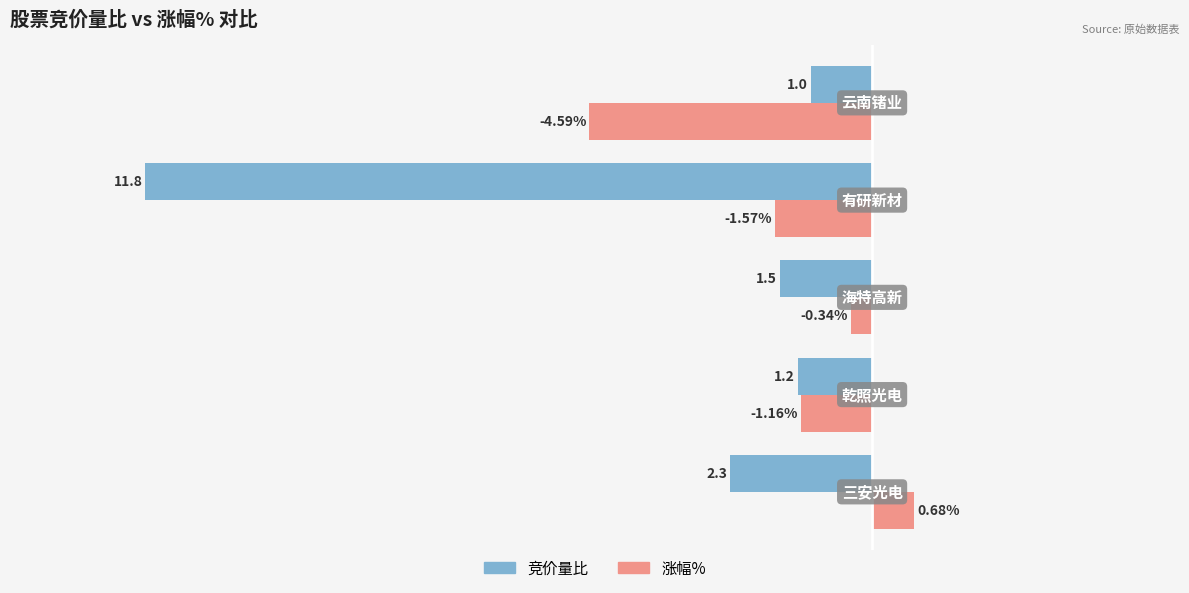

Which series has the largest total across all categories?

涨幅%